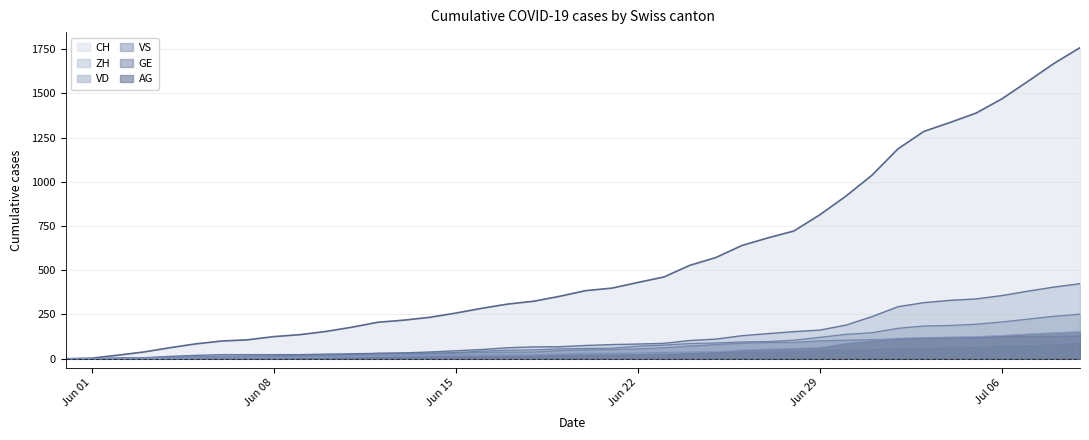

How many distinct data groups are displayed?

6